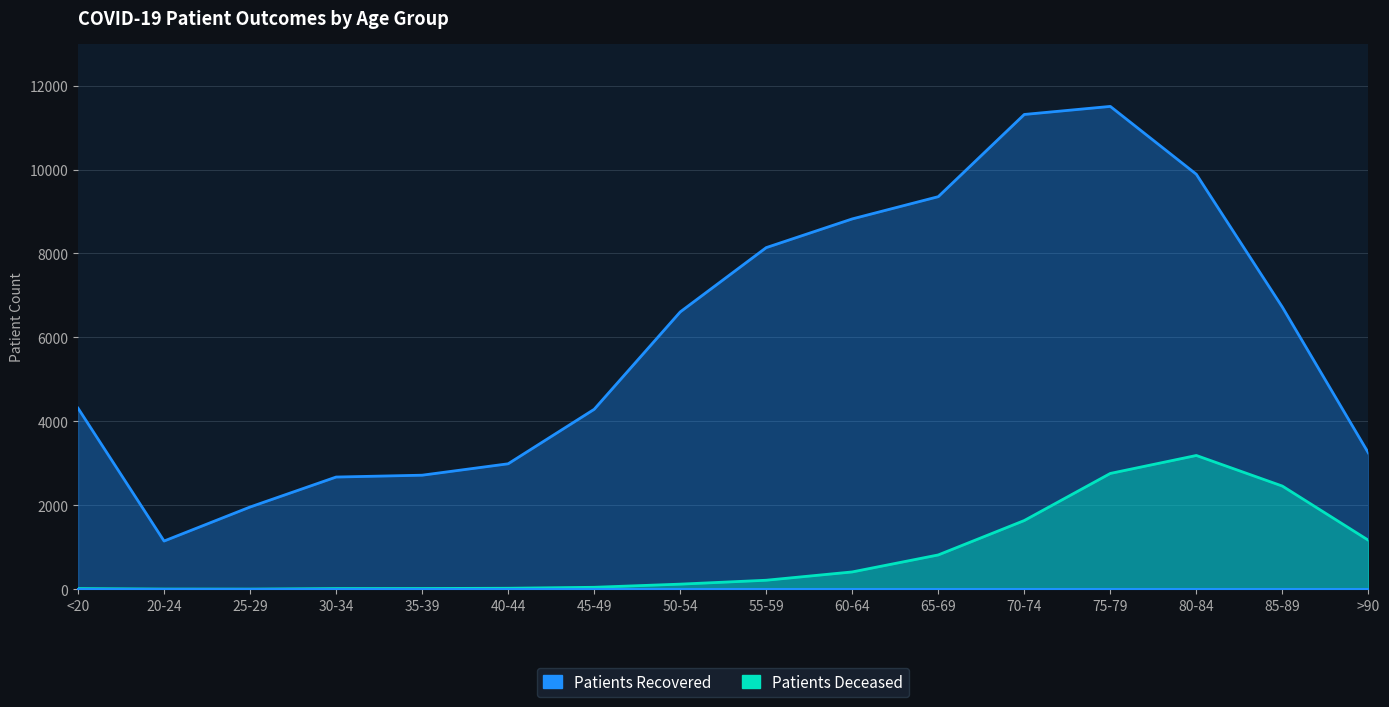

What is the sum of all patients_recovered values?

95687